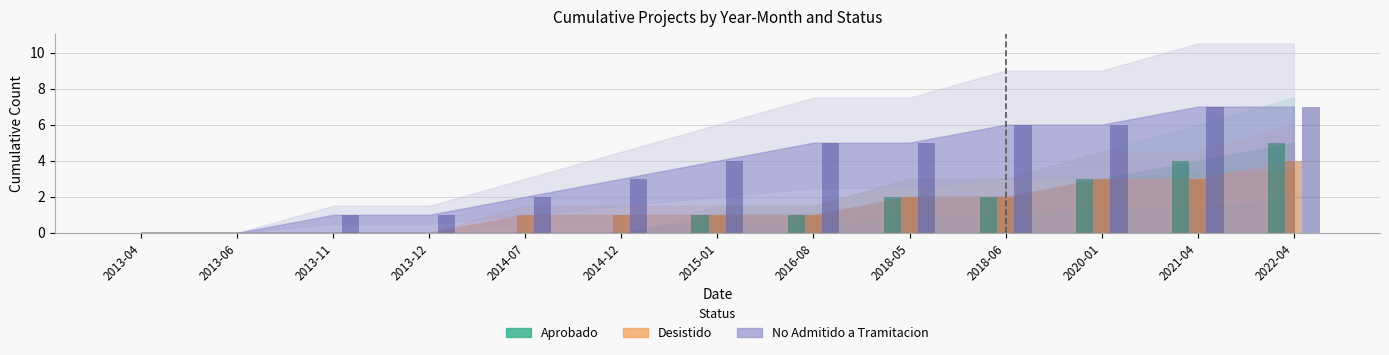

What is the difference between the second highest and minimum values in the No Admitido a Tramitacion series?

7